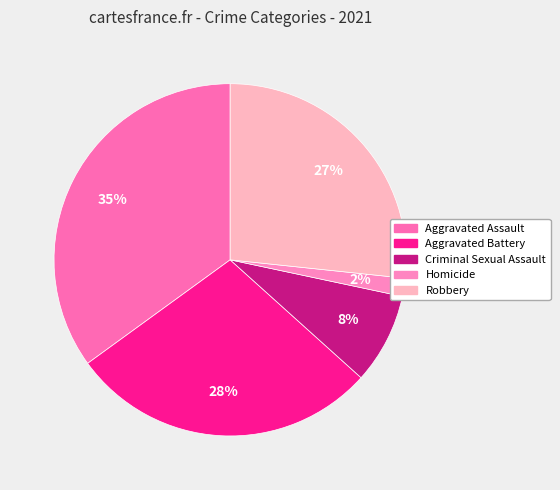

Is there a majority slice in this chart?

No